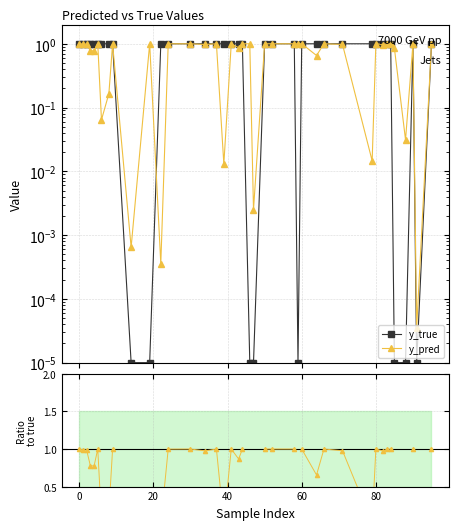

The value of y_true at 34 is 1.3. True or false?

False